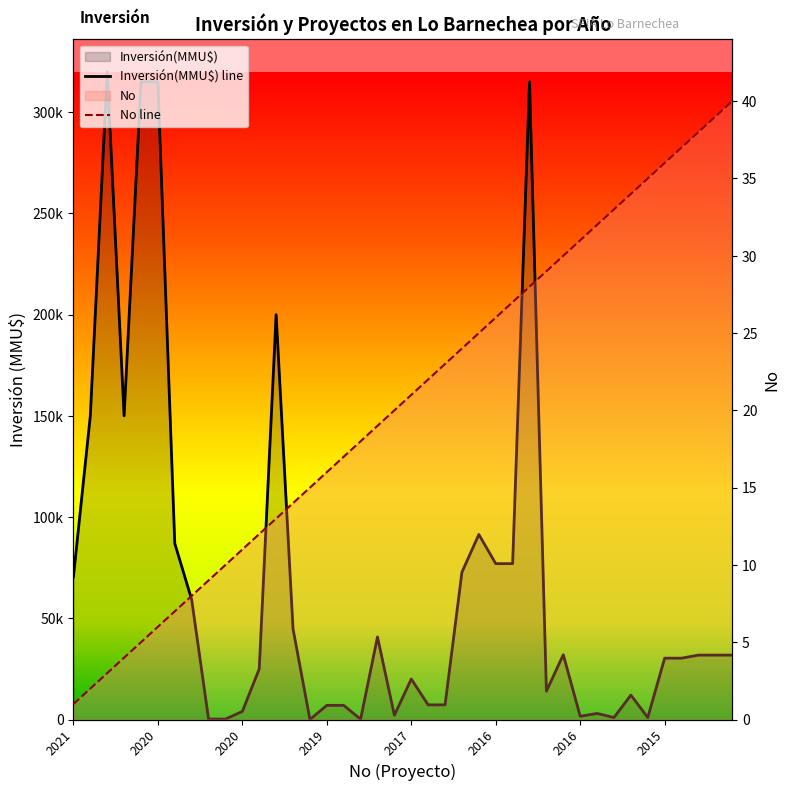

What value does the Inversión(MMU$) line series have at 13?

44804